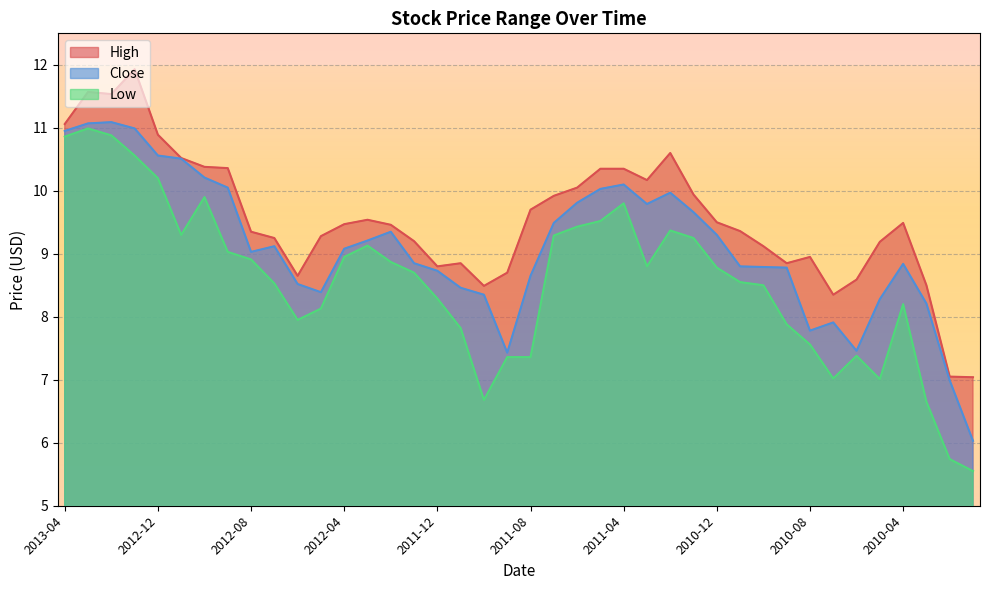

Reading left to right, extract all data points from this chart.

High: 2013-04=11.1	2013-03=11.6	2013-02=11.5	2013-01=11.9	2012-12=10.9	2012-11=10.5	2012-10=10.4	2012-09=10.4	2012-08=9.3	2012-07=9.2	2012-06=8.7	2012-05=9.3	2012-04=9.5	2012-03=9.5	2012-02=9.5	2012-01=9.2	2011-12=8.8	2011-11=8.8	2011-10=8.5	2011-09=8.7	2011-08=9.7	2011-07=9.9	2011-06=10.1	2011-05=10.3	2011-04=10.3	2011-03=10.2	2011-02=10.6	2011-01=9.9	2010-12=9.5	2010-11=9.4	2010-10=9.1	2010-09=8.8	2010-08=8.9	2010-07=8.3	2010-06=8.6	2010-05=9.2	2010-04=9.5	2010-03=8.5	2010-02=7.0	2010-01=7.0
Close: 2013-04=10.9	2013-03=11.1	2013-02=11.1	2013-01=11.0	2012-12=10.6	2012-11=10.5	2012-10=10.2	2012-09=10.1	2012-08=9.0	2012-07=9.1	2012-06=8.5	2012-05=8.4	2012-04=9.1	2012-03=9.2	2012-02=9.3	2012-01=8.8	2011-12=8.7	2011-11=8.5	2011-10=8.3	2011-09=7.4	2011-08=8.7	2011-07=9.5	2011-06=9.8	2011-05=10.0	2011-04=10.1	2011-03=9.8	2011-02=10.0	2011-01=9.7	2010-12=9.3	2010-11=8.8	2010-10=8.8	2010-09=8.8	2010-08=7.8	2010-07=7.9	2010-06=7.5	2010-05=8.3	2010-04=8.8	2010-03=8.2	2010-02=7.0	2010-01=6.0
Low: 2013-04=10.9	2013-03=11.0	2013-02=10.9	2013-01=10.6	2012-12=10.2	2012-11=9.3	2012-10=9.9	2012-09=9.0	2012-08=8.9	2012-07=8.5	2012-06=8.0	2012-05=8.1	2012-04=8.9	2012-03=9.1	2012-02=8.9	2012-01=8.7	2011-12=8.3	2011-11=7.8	2011-10=6.7	2011-09=7.4	2011-08=7.4	2011-07=9.3	2011-06=9.4	2011-05=9.5	2011-04=9.8	2011-03=8.8	2011-02=9.4	2011-01=9.2	2010-12=8.8	2010-11=8.6	2010-10=8.5	2010-09=7.9	2010-08=7.6	2010-07=7.0	2010-06=7.4	2010-05=7.0	2010-04=8.2	2010-03=6.7	2010-02=5.7	2010-01=5.5